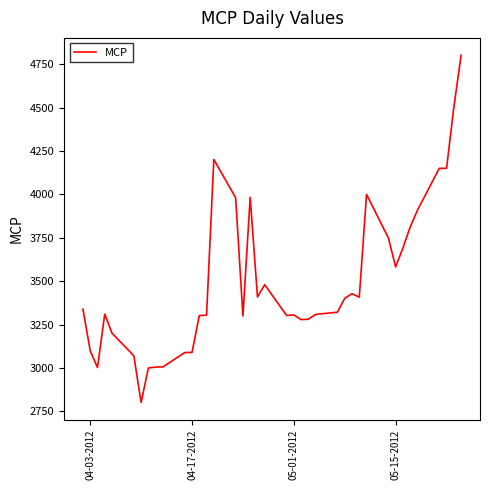

What is the smallest value displayed?

2802.0